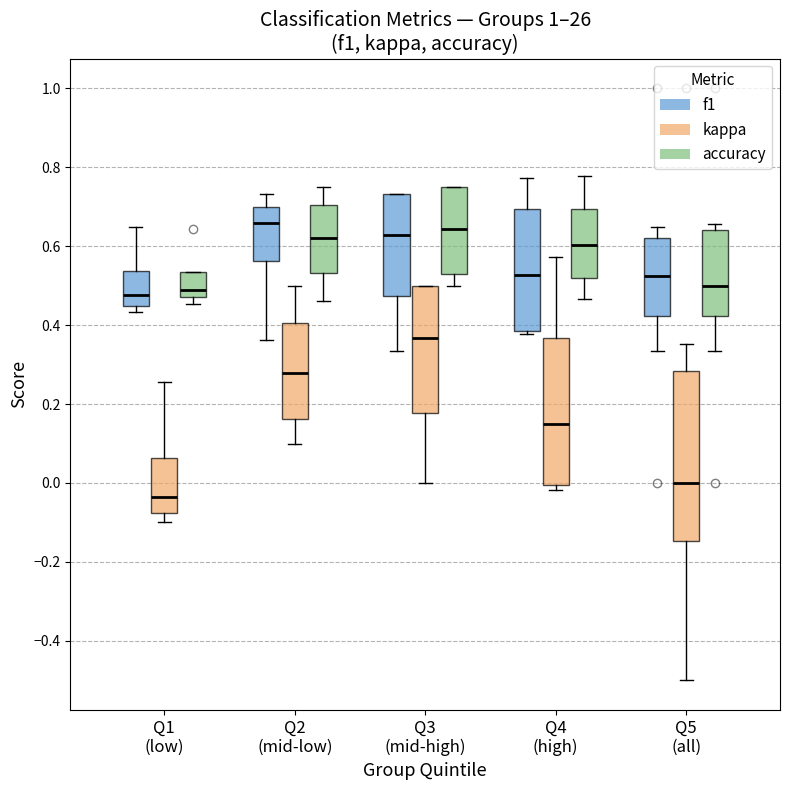

Which box is the tallest, from its lower edge to its upper edge?

Q5 (all) (kappa)